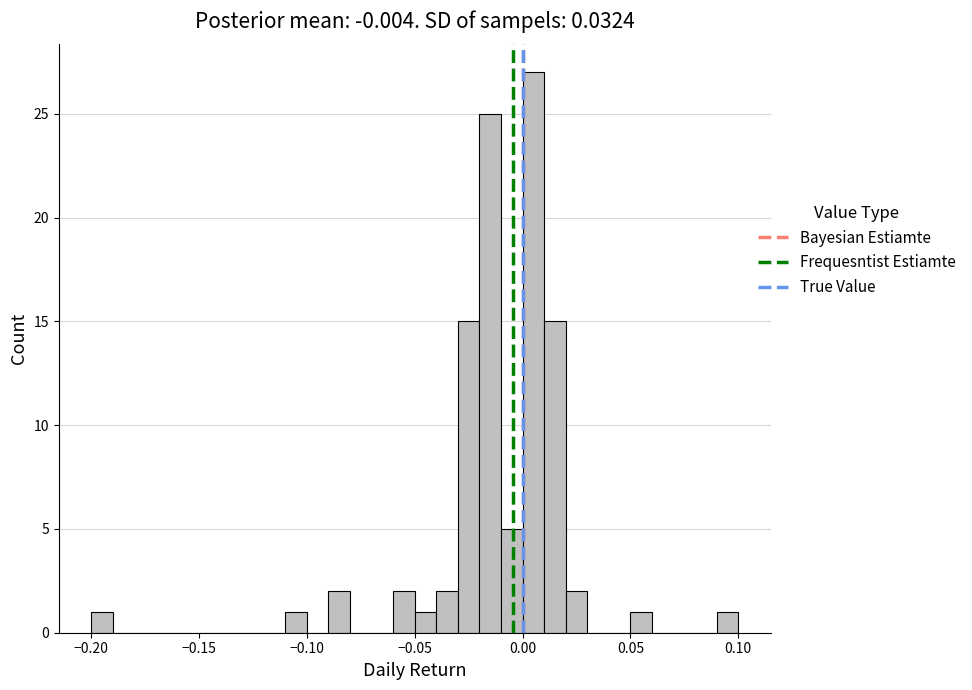

Read against the x-axis, roughly where is the centre of the tallest bar?

0.005